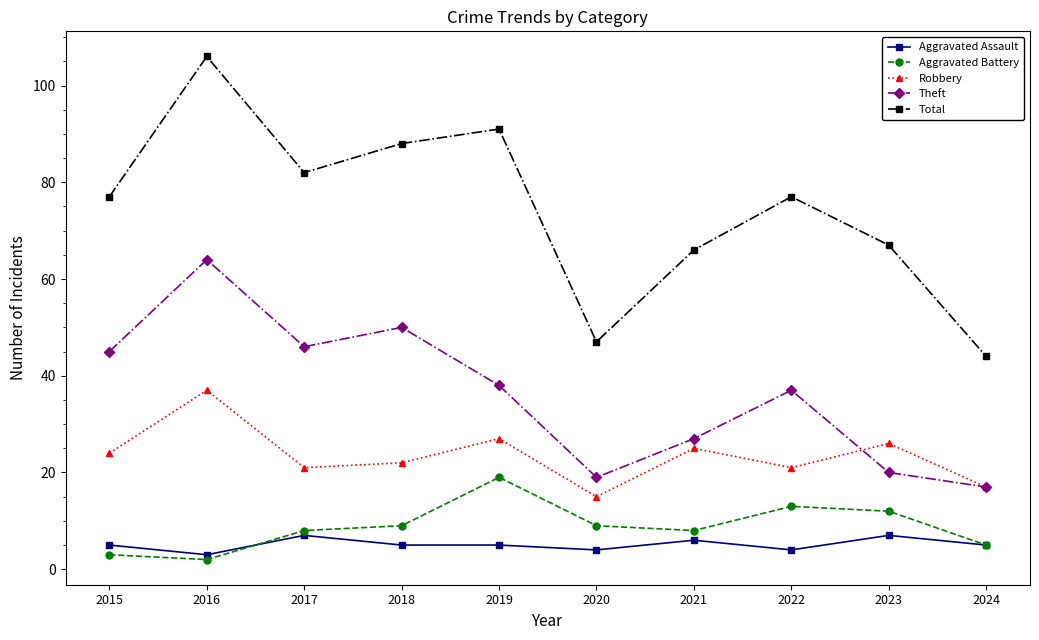

Is the value of Robbery at 2016 greater than the value of Aggravated Battery at 2018?

Yes